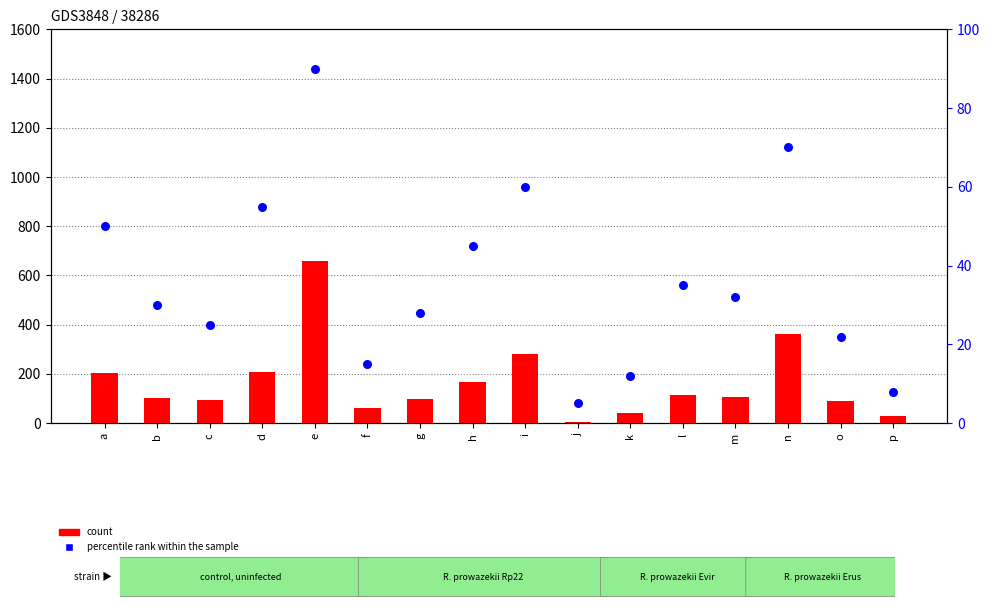

What are all the series names shown in the legend?

count, percentile rank within the sample